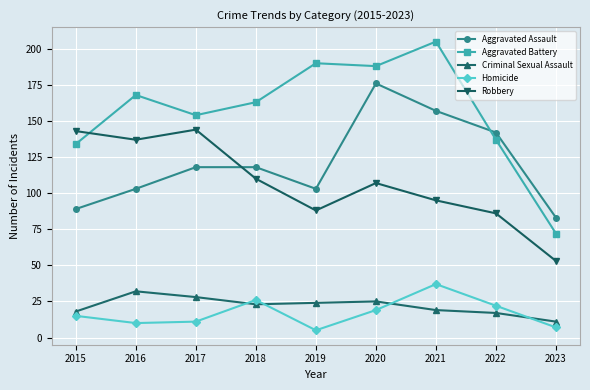

Reading left to right, list all the values displayed in this chart.

Aggravated Assault: 2015=89	2016=103	2017=118	2018=118	2019=103	2020=176	2021=157	2022=142	2023=83
Aggravated Battery: 2015=134	2016=168	2017=154	2018=163	2019=190	2020=188	2021=205	2022=137	2023=72
Criminal Sexual Assault: 2015=18	2016=32	2017=28	2018=23	2019=24	2020=25	2021=19	2022=17	2023=11
Homicide: 2015=15	2016=10	2017=11	2018=26	2019=5	2020=19	2021=37	2022=22	2023=7
Robbery: 2015=143	2016=137	2017=144	2018=110	2019=88	2020=107	2021=95	2022=86	2023=53